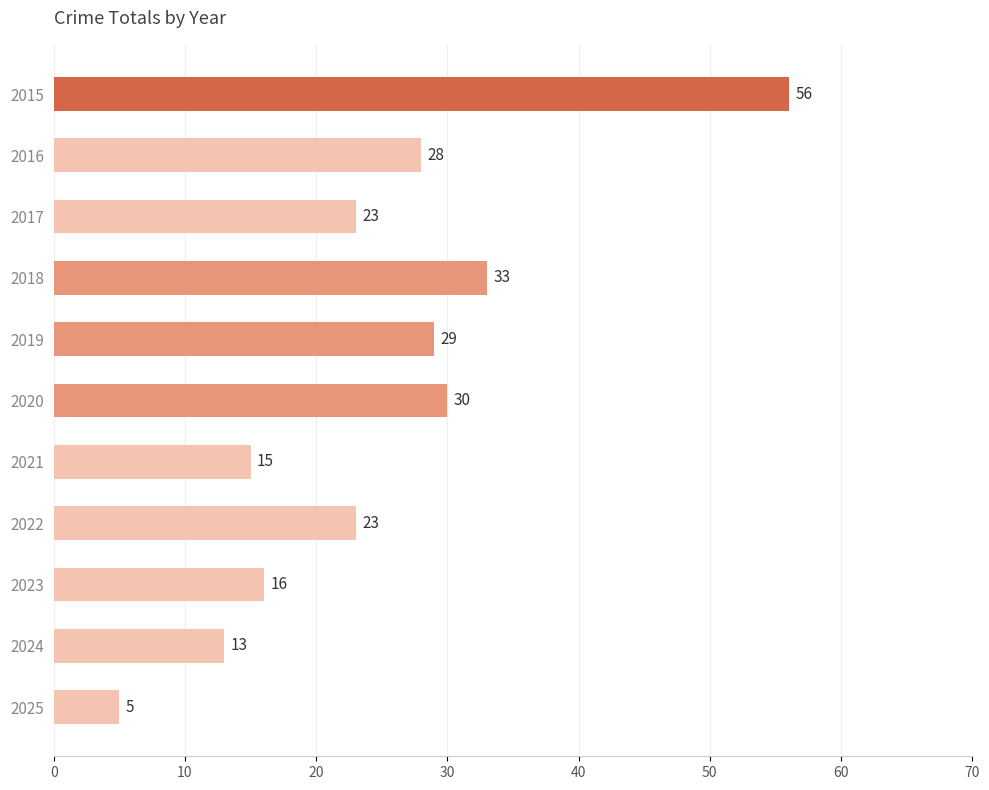

How many values are below 23?

4